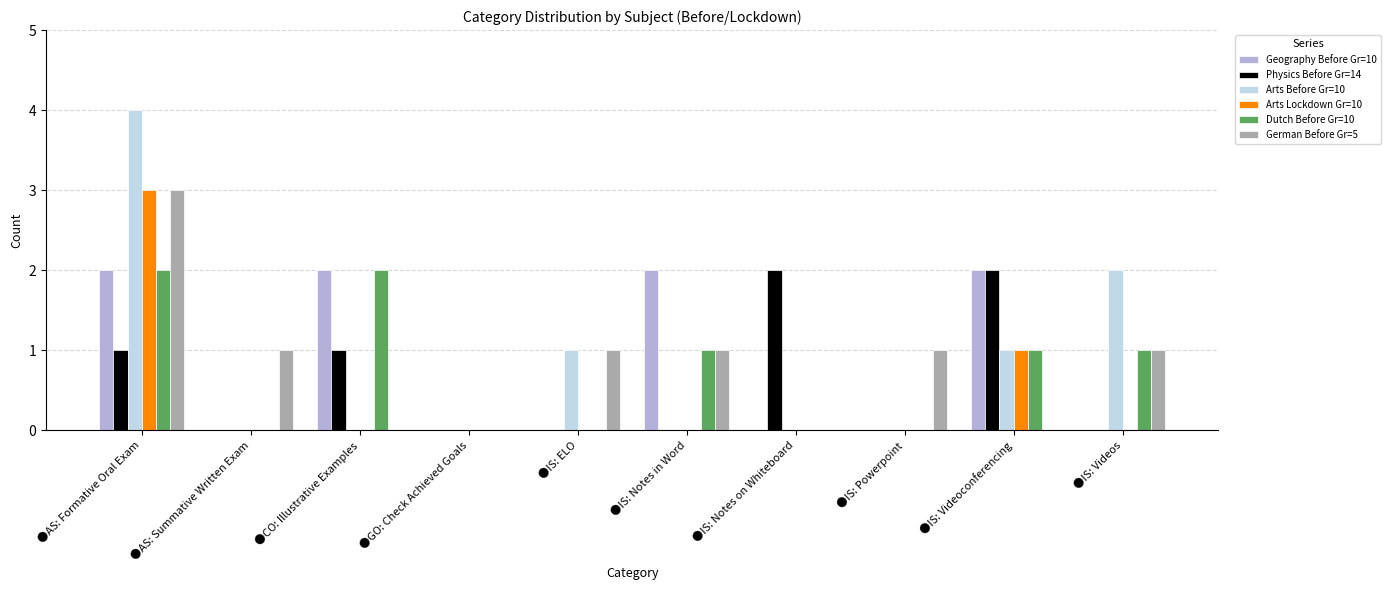

Read the Arts Lockdown Gr=10 value at ●AS: Formative Oral Exam.

3